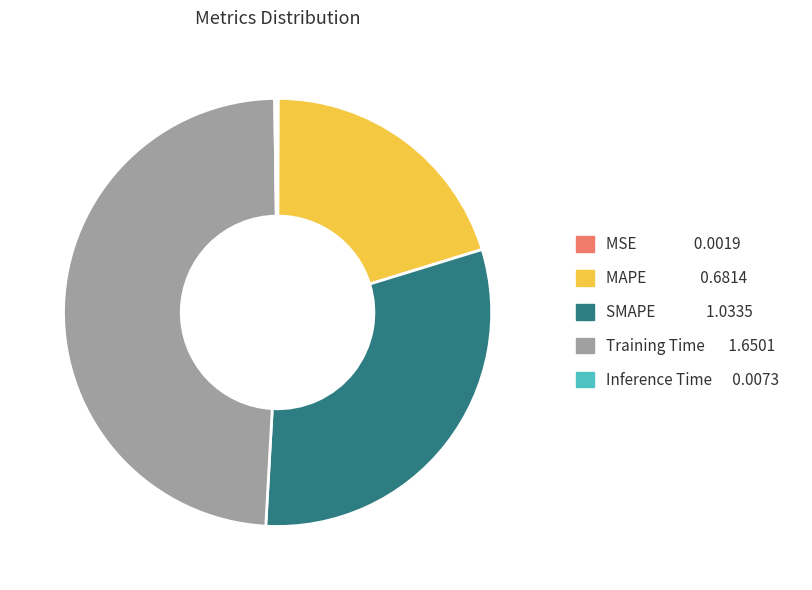

Does SMAPE account for over 50% of the chart?

No